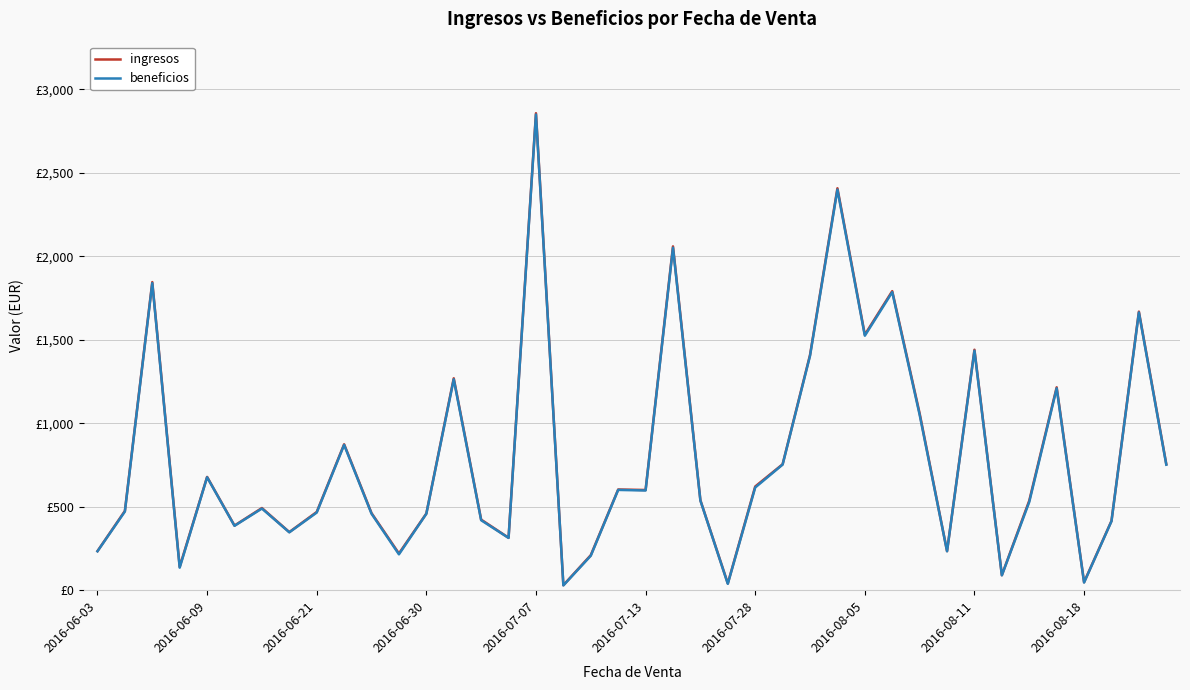

Reading right to left, what are all the values shown in this chart?

ingresos: 754.9	1668.3	415.0	47.9	1215.0	536.5	90.0	1440.0	234.0	1058.5	1791.0	1530.0	2407.0	1408.6	754.1	621.0	40.5	538.6	2059.0	600.0	603.0	209.7	30.0	2856.5	314.0	422.5	1269.0	459.0	219.8	461.5	873.8	468.3	348.0	492.0	387.0	678.3	139.9	1845.0	474.5	234.0
beneficios: 751.4	1663.3	413.0	45.9	1209.0	528.5	89.0	1434.0	233.0	1050.5	1785.0	1524.0	2399.0	1403.6	752.1	615.0	38.0	536.6	2051.0	597.0	600.5	206.2	28.5	2848.5	313.0	419.0	1263.0	457.5	214.8	458.0	870.2	464.8	346.5	489.0	385.5	676.3	134.9	1839.0	471.0	233.0